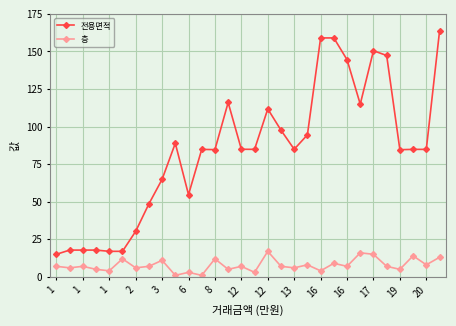

Count the number of categories in the chart.

30